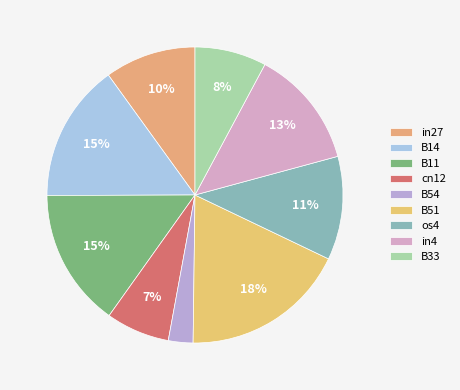

Is it true that os4 is 1% of the pie?

False